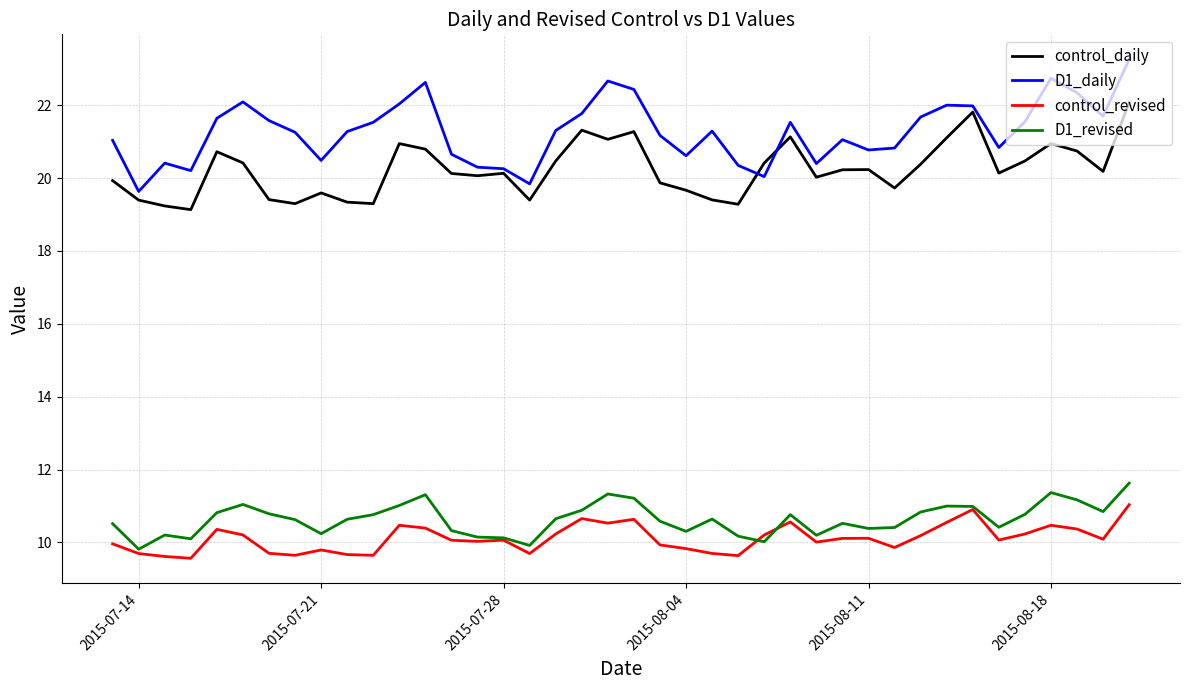

True or false: D1_revised and control_daily cross at least once.

False